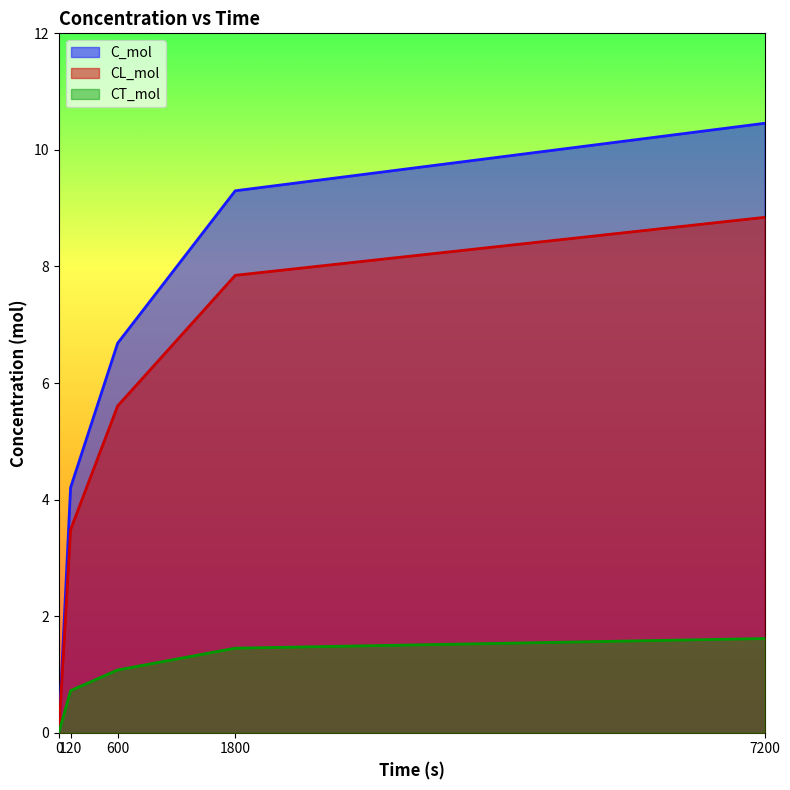

Where does the C_mol series first go above 6?

600